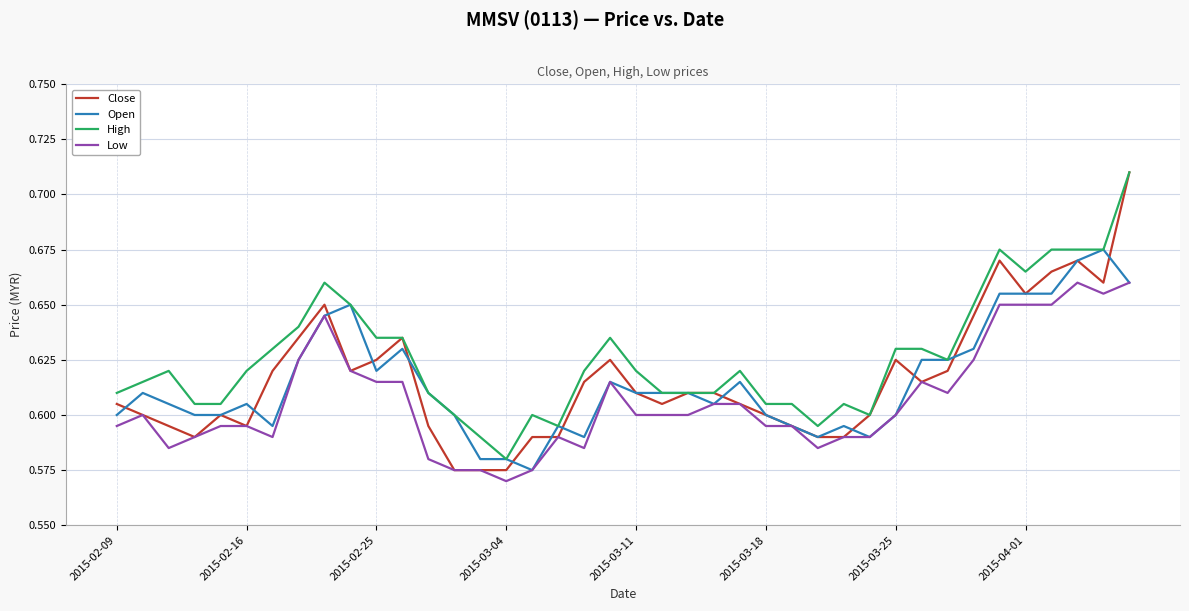

True or false: Low and High intersect in this chart.

False